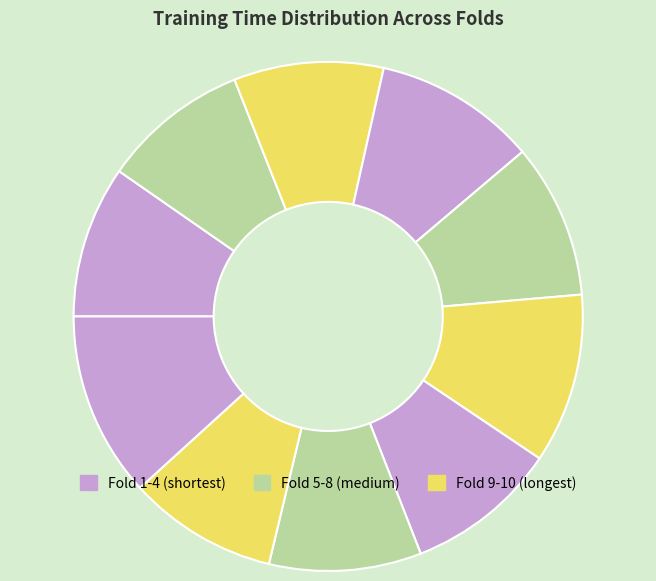

Count the number of slices in the pie.

10